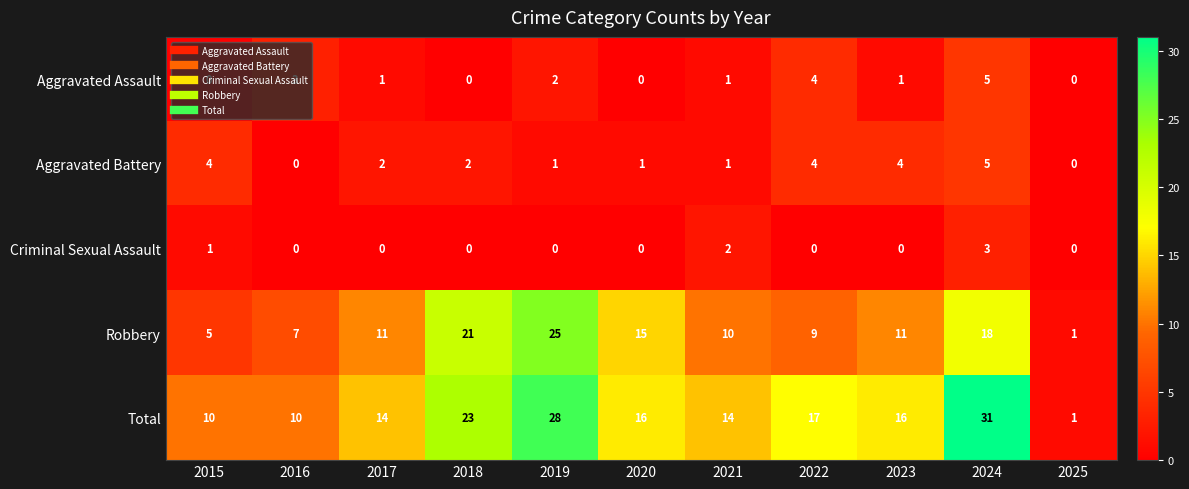

What is the maximum value shown in the chart?

31